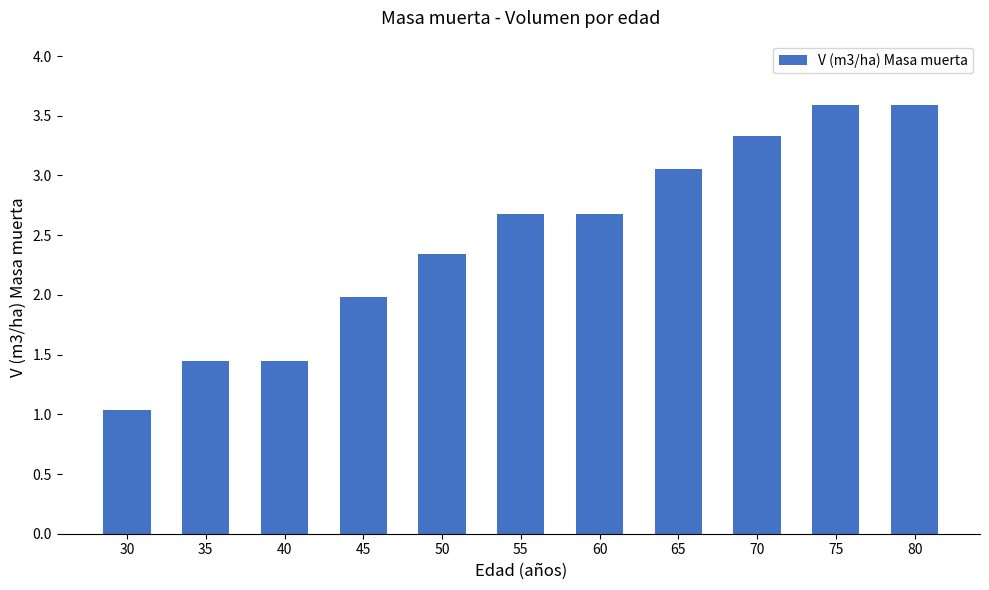

Which has a higher value, 35 or 65?

65